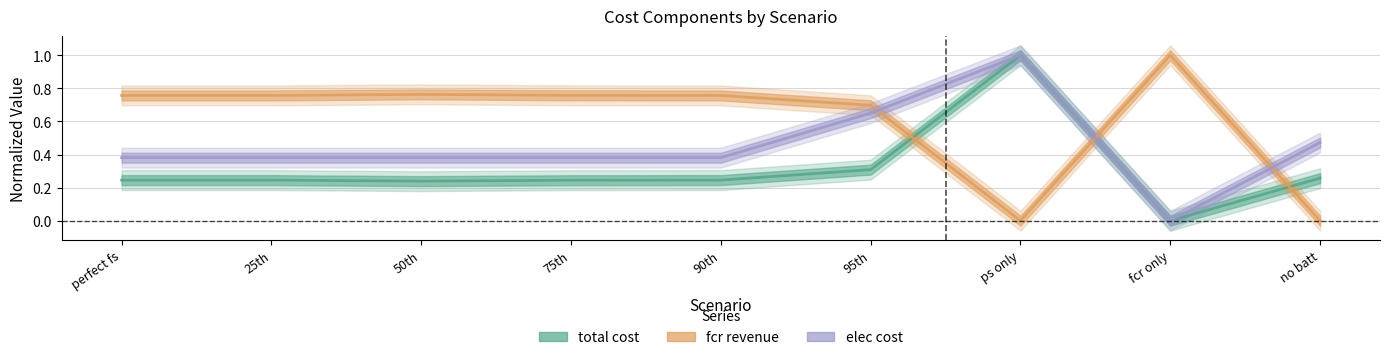

List the series in order of their overall mean, lowest first.

total cost, elec cost, fcr revenue